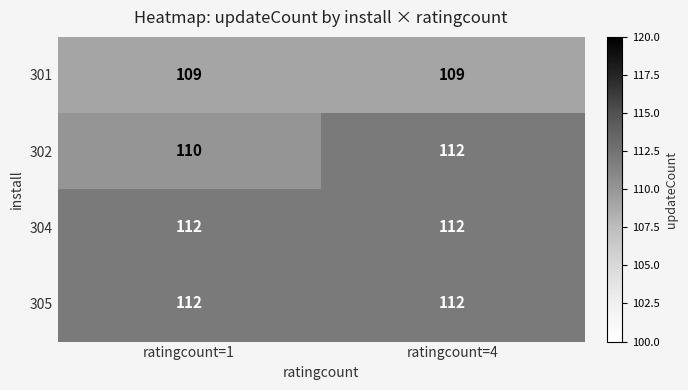

What is the spread (max minus min) of values at ratingcount=4?

3